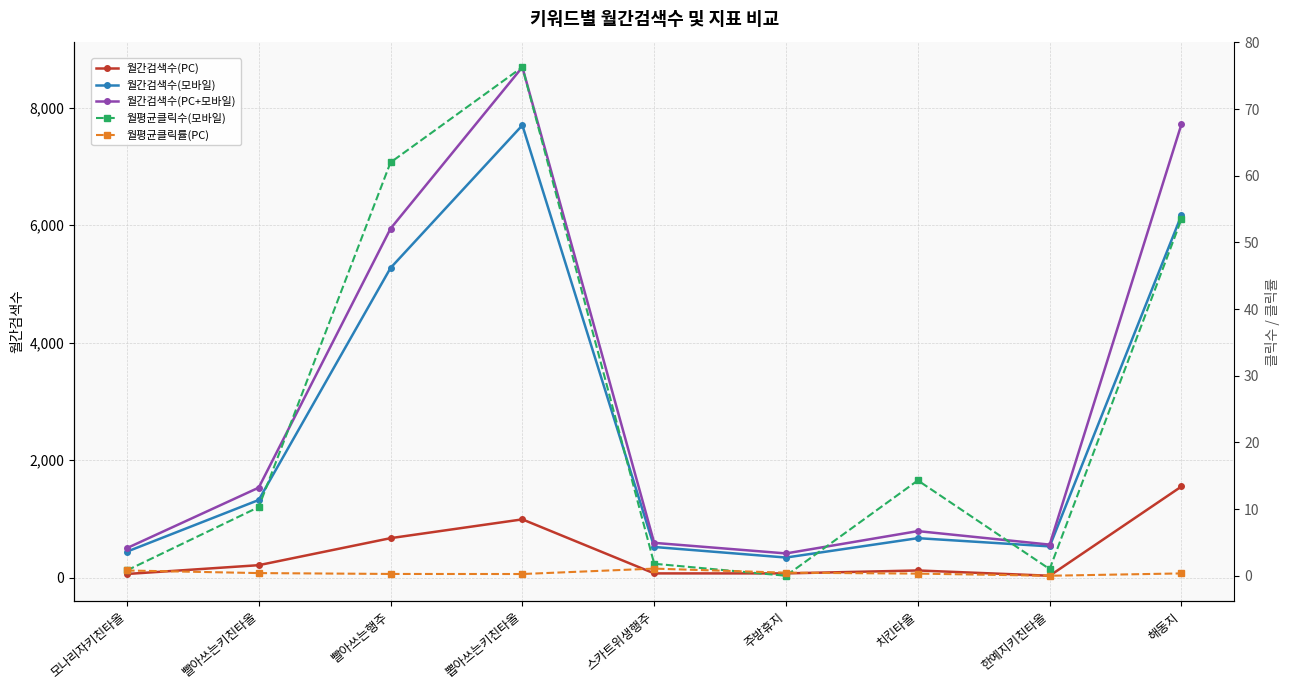

At how many categories does at least one series exceed 5805?

3